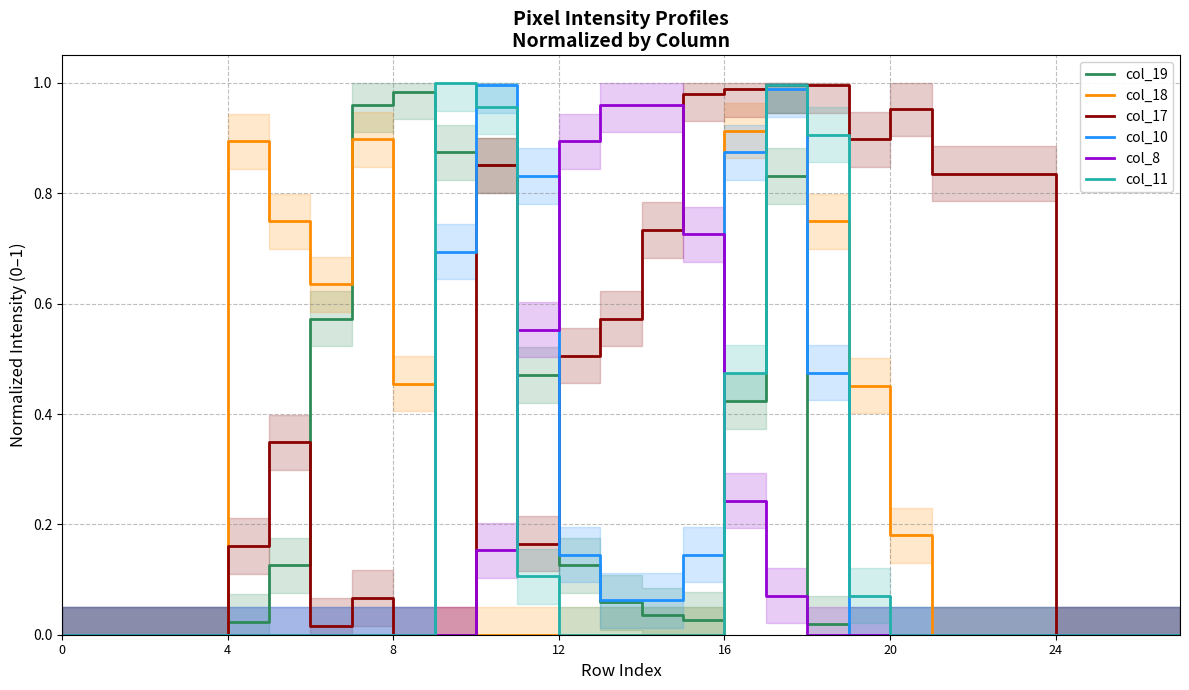

True or false: col_18 has a value of 0.0 at 20.

False